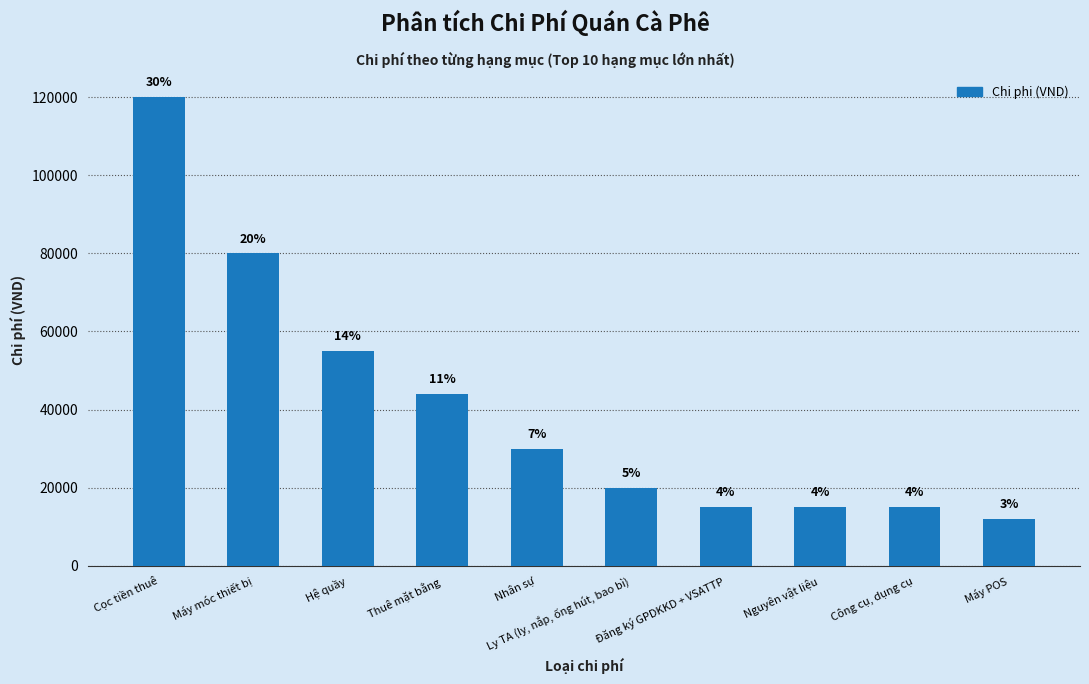

Does the chart contain any negative values?

No